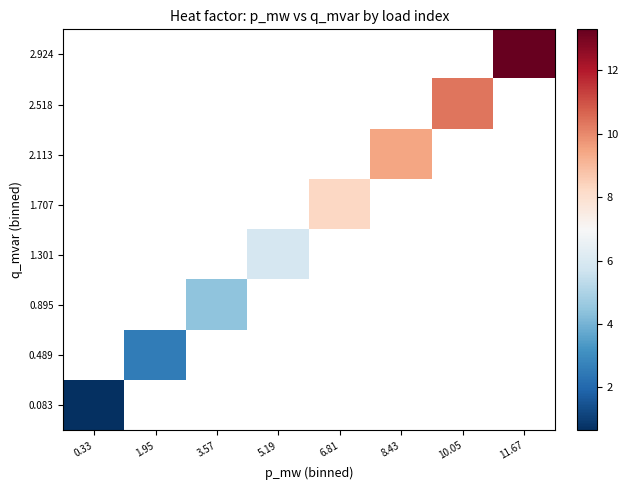

What is the highest value of the 0.083 series?

0.6